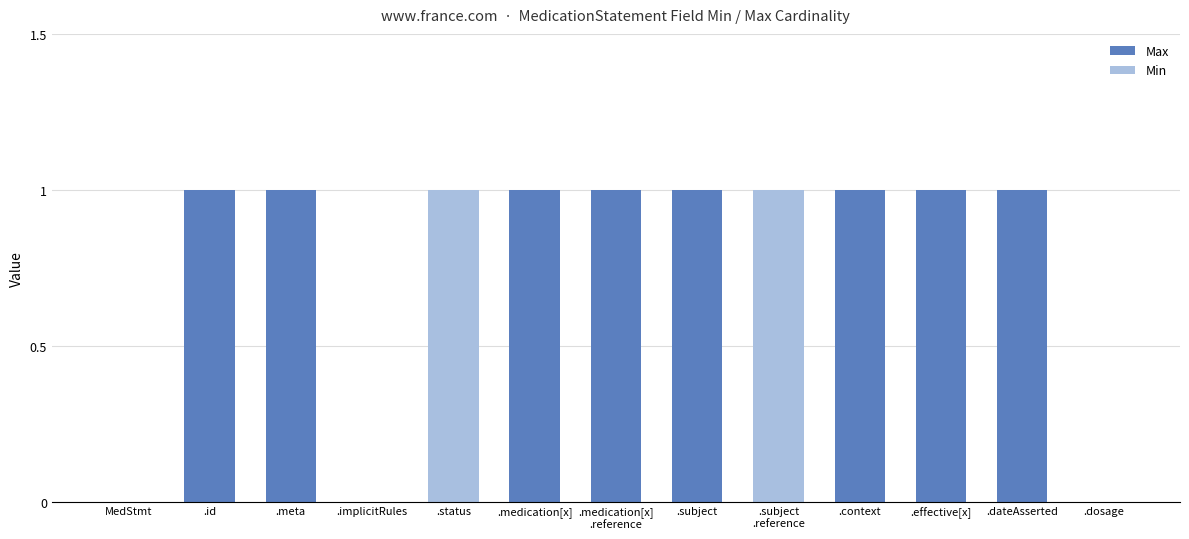

At which label is Min closest to 0?

MedStmt